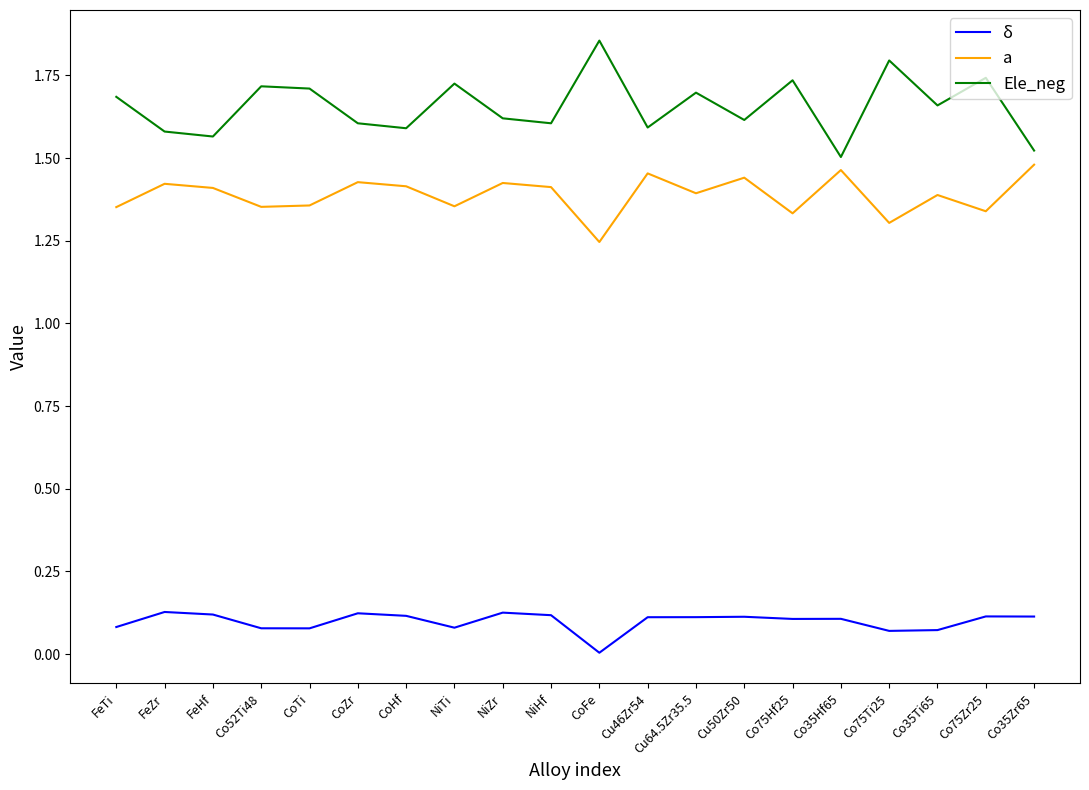

True or false: Ele_neg and δ intersect in this chart.

False